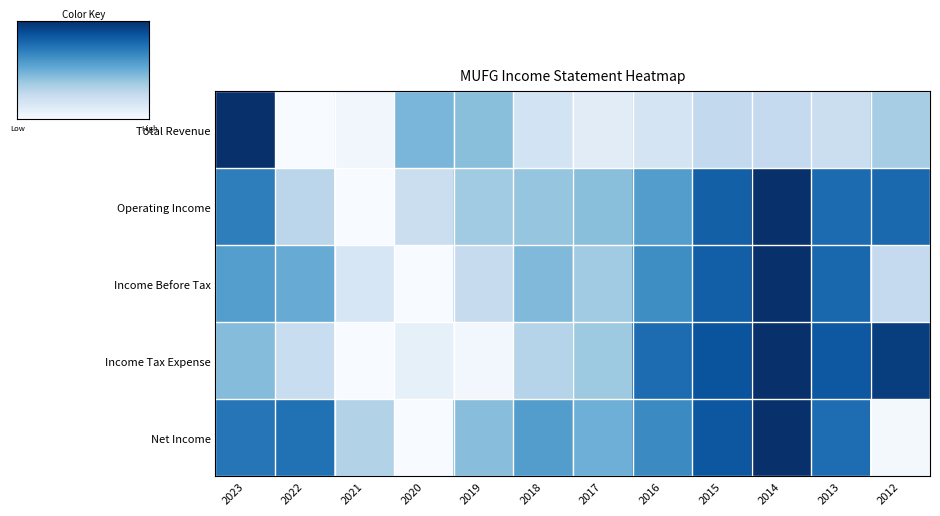

How many series are shown in this chart?

5